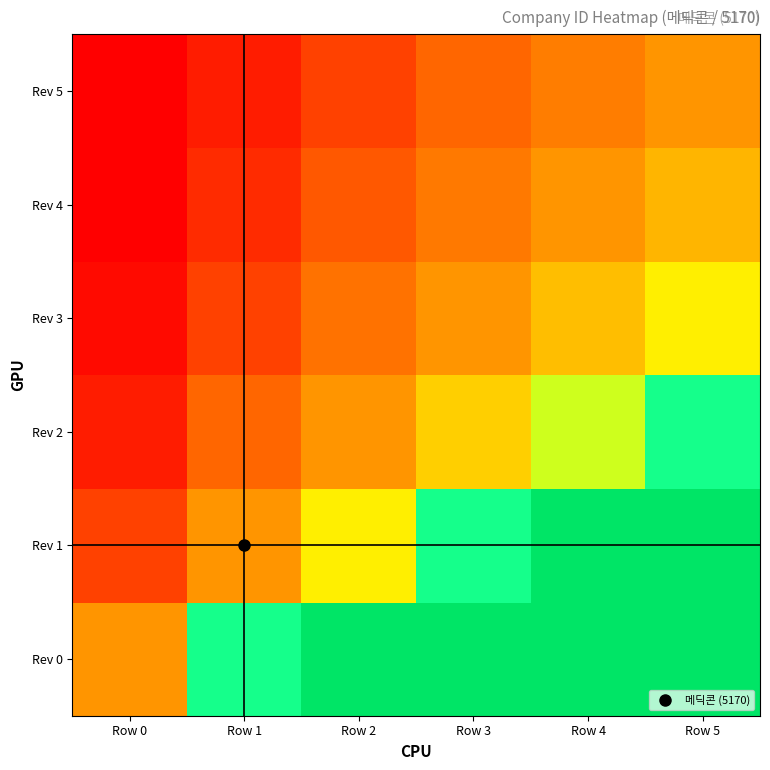

Reading left to right, list all the values displayed in this chart.

Rev 0: Row 0=1.0	Row 1=2.0	Row 2=3.0	Row 3=4.0	Row 4=5.0	Row 5=6.0
Rev 1: Row 0=0.5	Row 1=1.0	Row 2=1.5	Row 3=2.0	Row 4=2.5	Row 5=3.0
Rev 2: Row 0=0.3	Row 1=0.7	Row 2=1.0	Row 3=1.3	Row 4=1.7	Row 5=2.0
Rev 3: Row 0=0.2	Row 1=0.5	Row 2=0.8	Row 3=1.0	Row 4=1.3	Row 5=1.5
Rev 4: Row 0=0.2	Row 1=0.4	Row 2=0.6	Row 3=0.8	Row 4=1.0	Row 5=1.2
Rev 5: Row 0=0.2	Row 1=0.3	Row 2=0.5	Row 3=0.7	Row 4=0.8	Row 5=1.0